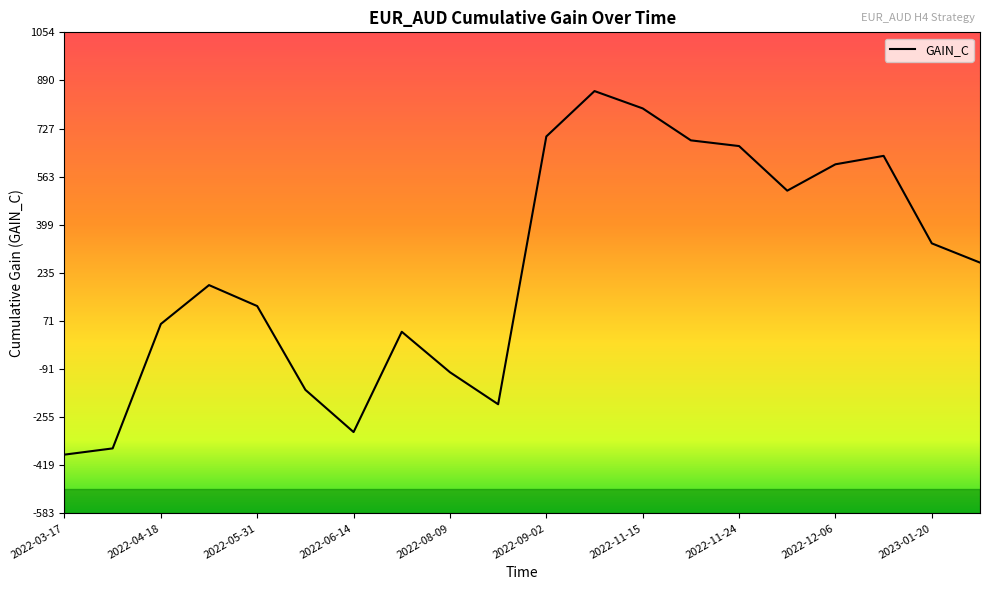

What is the difference between the maximum and minimum values?

1237.8